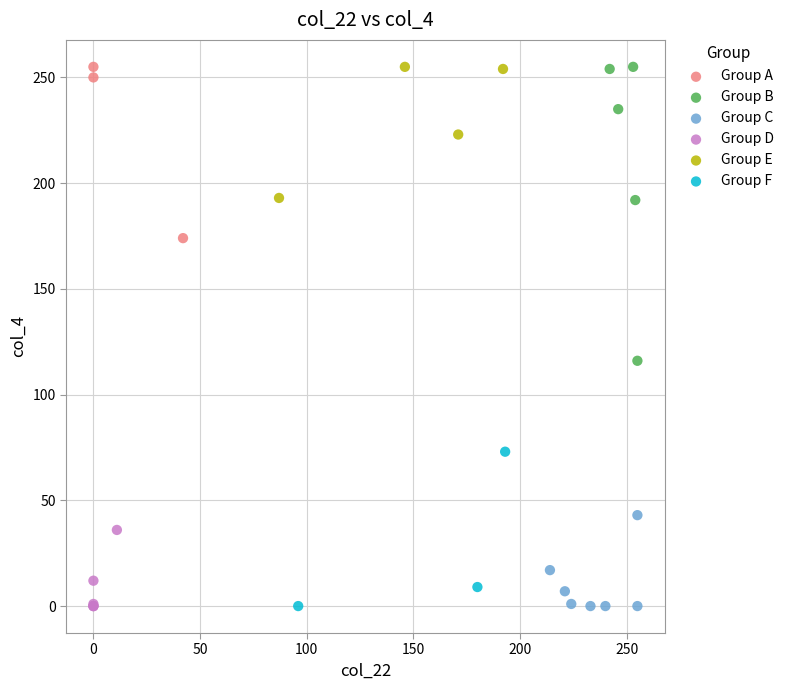

What are all the series names shown in the legend?

Group A, Group B, Group C, Group D, Group E, Group F